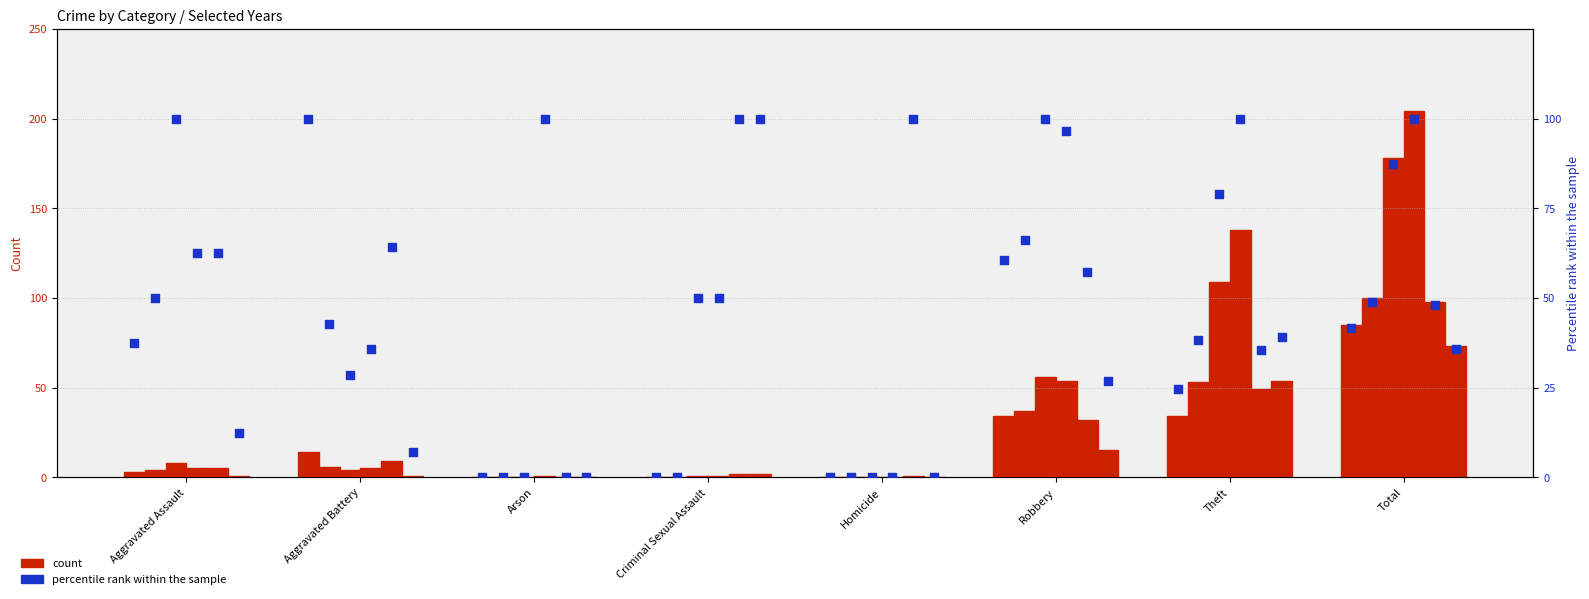

Is the value of 2015 at Aggravated Assault greater than the value of 2020 at Robbery?

No